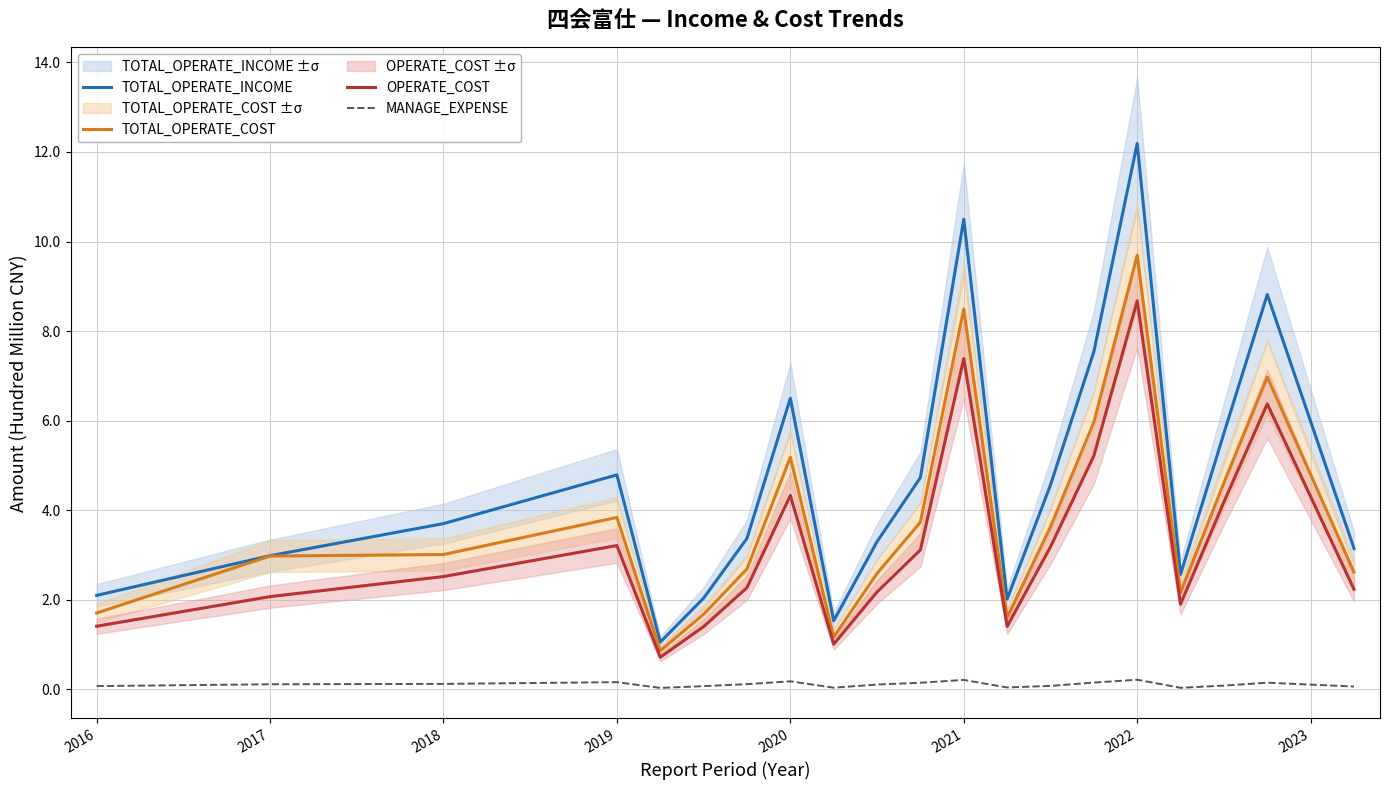

What is the value of the TOTAL_OPERATE_COST point at the 11th from the left?

3.7